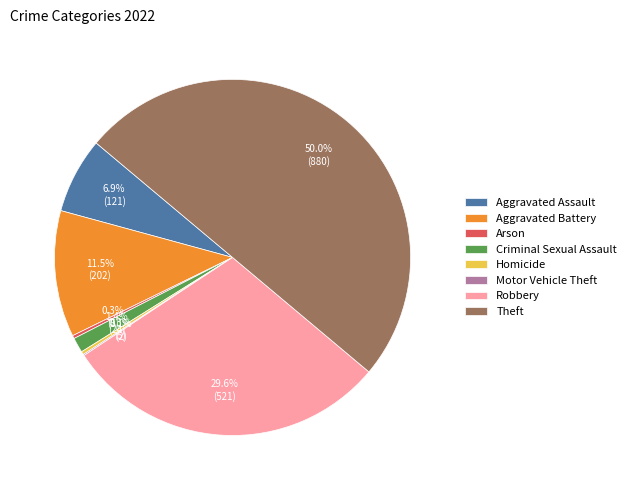

Which has a higher value, Aggravated Assault or Robbery?

Robbery